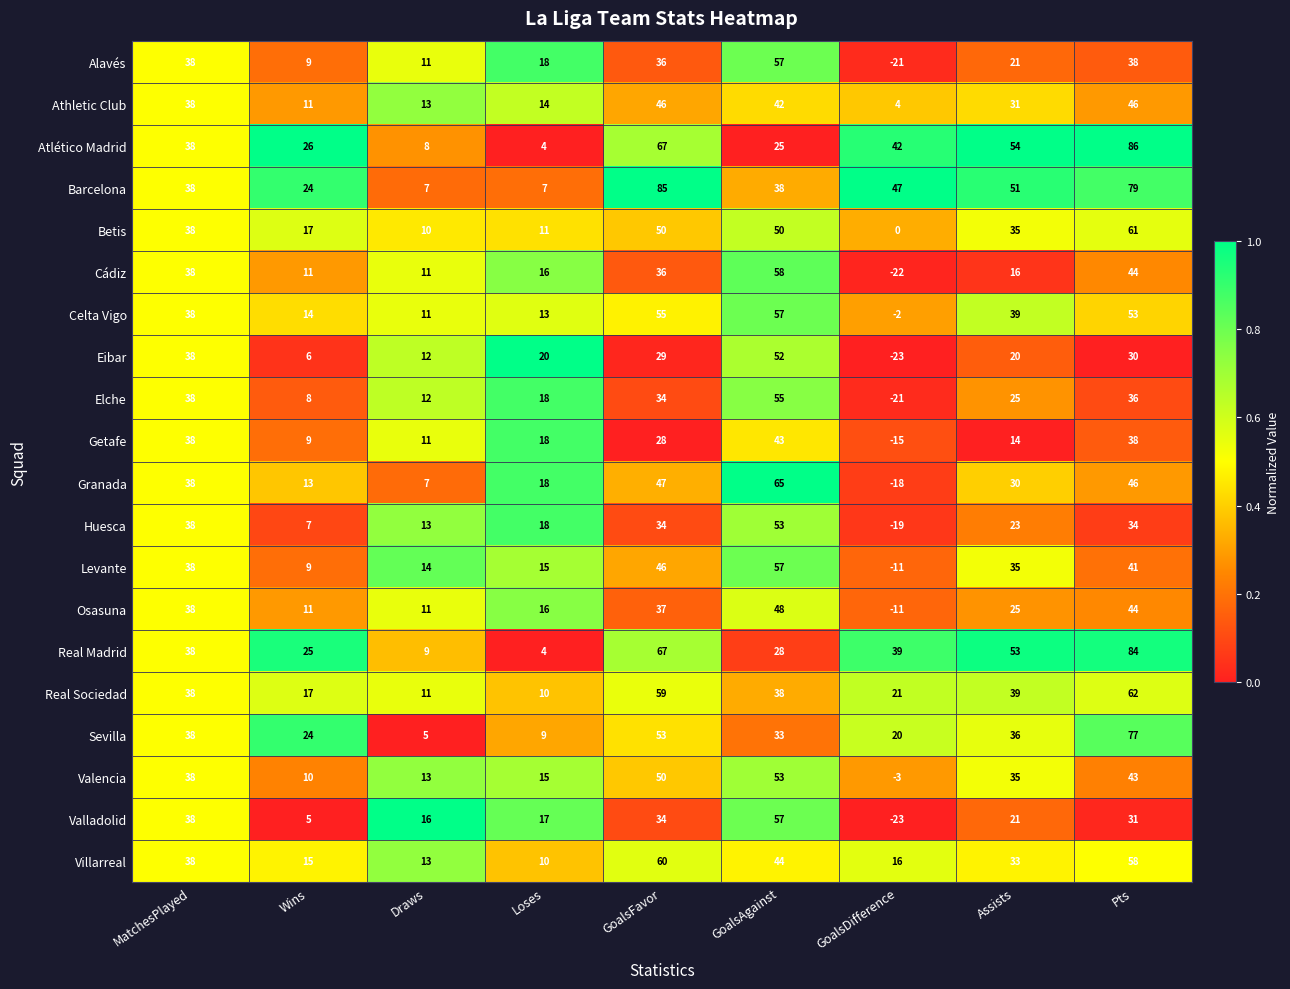

Which series has the largest total across all categories?

Barcelona